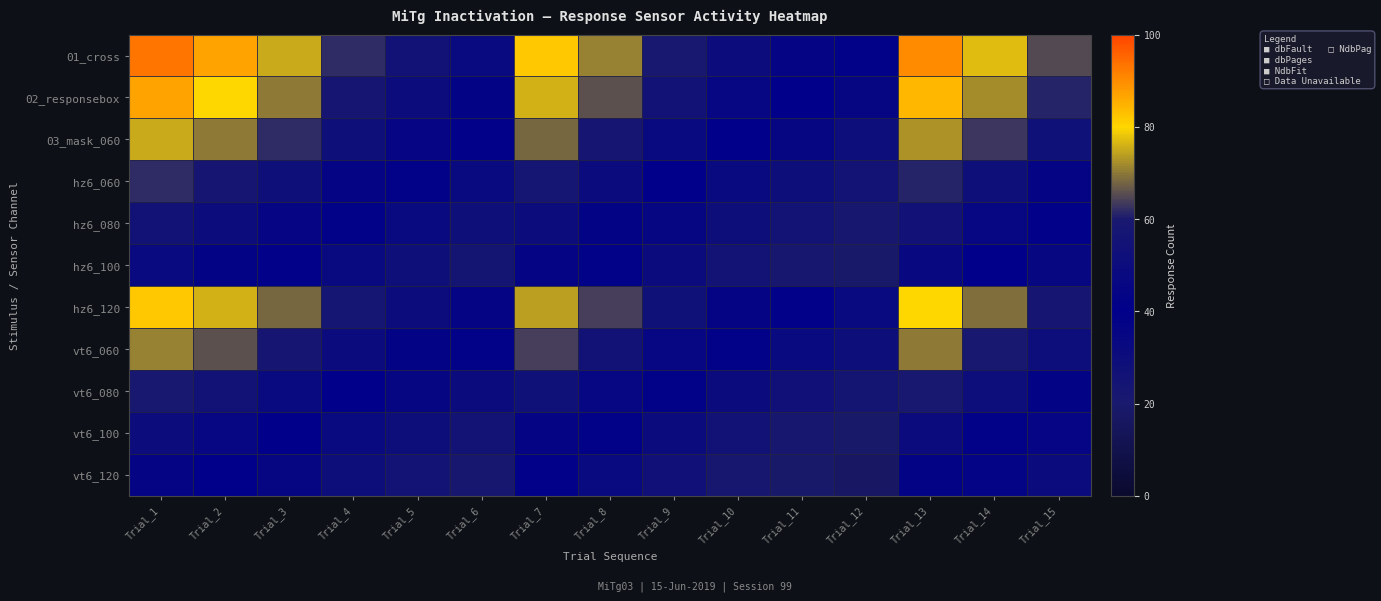

Reading right to left, extract all data points from this chart.

01_cross: Trial_15=65	Trial_14=77	Trial_13=90	Trial_12=38	Trial_11=44	Trial_10=50	Trial_9=60	Trial_8=71	Trial_7=82	Trial_6=48	Trial_5=55	Trial_4=62	Trial_3=75	Trial_2=87	Trial_1=93
02_responsebox: Trial_15=61	Trial_14=72	Trial_13=84	Trial_12=35	Trial_11=40	Trial_10=46	Trial_9=55	Trial_8=66	Trial_7=76	Trial_6=43	Trial_5=50	Trial_4=58	Trial_3=70	Trial_2=80	Trial_1=87
03_mask_060: Trial_15=53	Trial_14=63	Trial_13=73	Trial_12=30	Trial_11=35	Trial_10=40	Trial_9=48	Trial_8=58	Trial_7=68	Trial_6=39	Trial_5=45	Trial_4=52	Trial_3=62	Trial_2=70	Trial_1=75
hz6_060: Trial_15=44	Trial_14=52	Trial_13=61	Trial_12=25	Trial_11=29	Trial_10=33	Trial_9=40	Trial_8=49	Trial_7=57	Trial_6=33	Trial_5=38	Trial_4=44	Trial_3=52	Trial_2=58	Trial_1=62
hz6_080: Trial_15=39	Trial_14=46	Trial_13=54	Trial_12=22	Trial_11=25	Trial_10=29	Trial_9=35	Trial_8=43	Trial_7=50	Trial_6=28	Trial_5=33	Trial_4=38	Trial_3=45	Trial_2=50	Trial_1=55
hz6_100: Trial_15=34	Trial_14=40	Trial_13=47	Trial_12=19	Trial_11=22	Trial_10=25	Trial_9=31	Trial_8=38	Trial_7=44	Trial_6=24	Trial_5=28	Trial_4=33	Trial_3=39	Trial_2=43	Trial_1=48
hz6_120: Trial_15=58	Trial_14=69	Trial_13=80	Trial_12=33	Trial_11=39	Trial_10=44	Trial_9=53	Trial_8=64	Trial_7=74	Trial_6=44	Trial_5=50	Trial_4=57	Trial_3=68	Trial_2=76	Trial_1=82
vt6_060: Trial_15=51	Trial_14=60	Trial_13=70	Trial_12=29	Trial_11=33	Trial_10=38	Trial_9=46	Trial_8=55	Trial_7=64	Trial_6=38	Trial_5=43	Trial_4=49	Trial_3=58	Trial_2=66	Trial_1=71
vt6_080: Trial_15=43	Trial_14=51	Trial_13=59	Trial_12=24	Trial_11=27	Trial_10=31	Trial_9=38	Trial_8=46	Trial_7=53	Trial_6=31	Trial_5=35	Trial_4=40	Trial_3=48	Trial_2=55	Trial_1=60
vt6_100: Trial_15=36	Trial_14=42	Trial_13=49	Trial_12=19	Trial_11=22	Trial_10=26	Trial_9=31	Trial_8=38	Trial_7=44	Trial_6=25	Trial_5=29	Trial_4=33	Trial_3=40	Trial_2=46	Trial_1=50
vt6_120: Trial_15=31	Trial_14=37	Trial_13=43	Trial_12=17	Trial_11=19	Trial_10=22	Trial_9=27	Trial_8=33	Trial_7=39	Trial_6=22	Trial_5=25	Trial_4=29	Trial_3=35	Trial_2=40	Trial_1=44